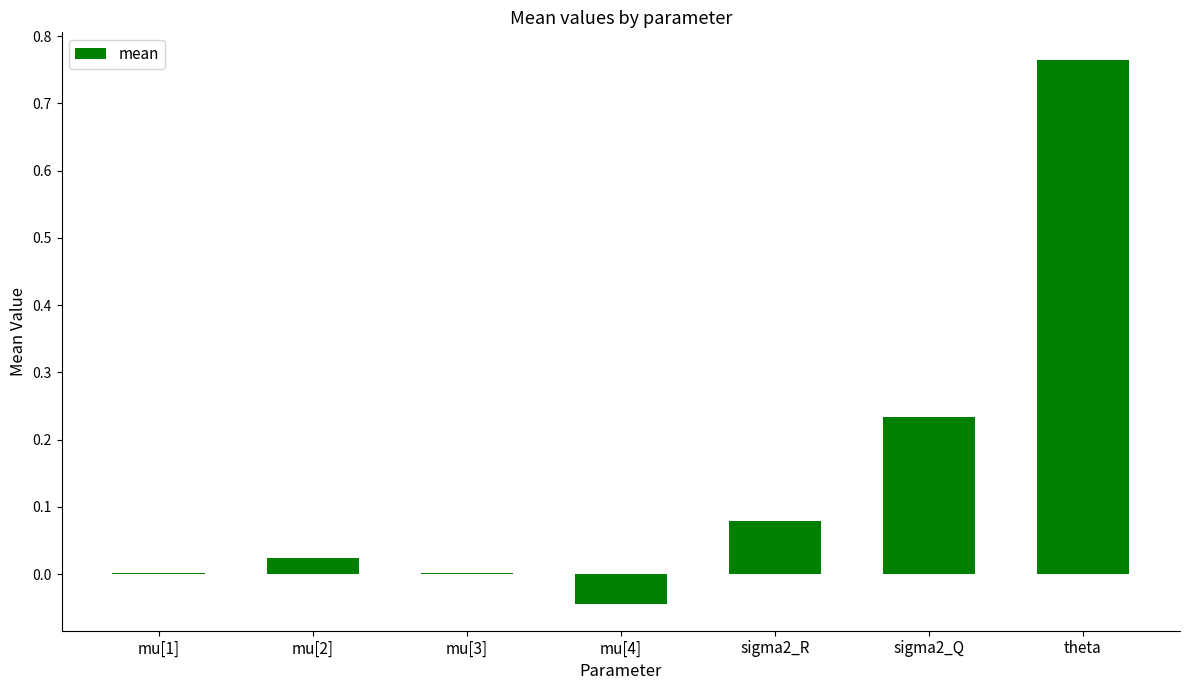

The value at theta is 0.4. True or false?

False